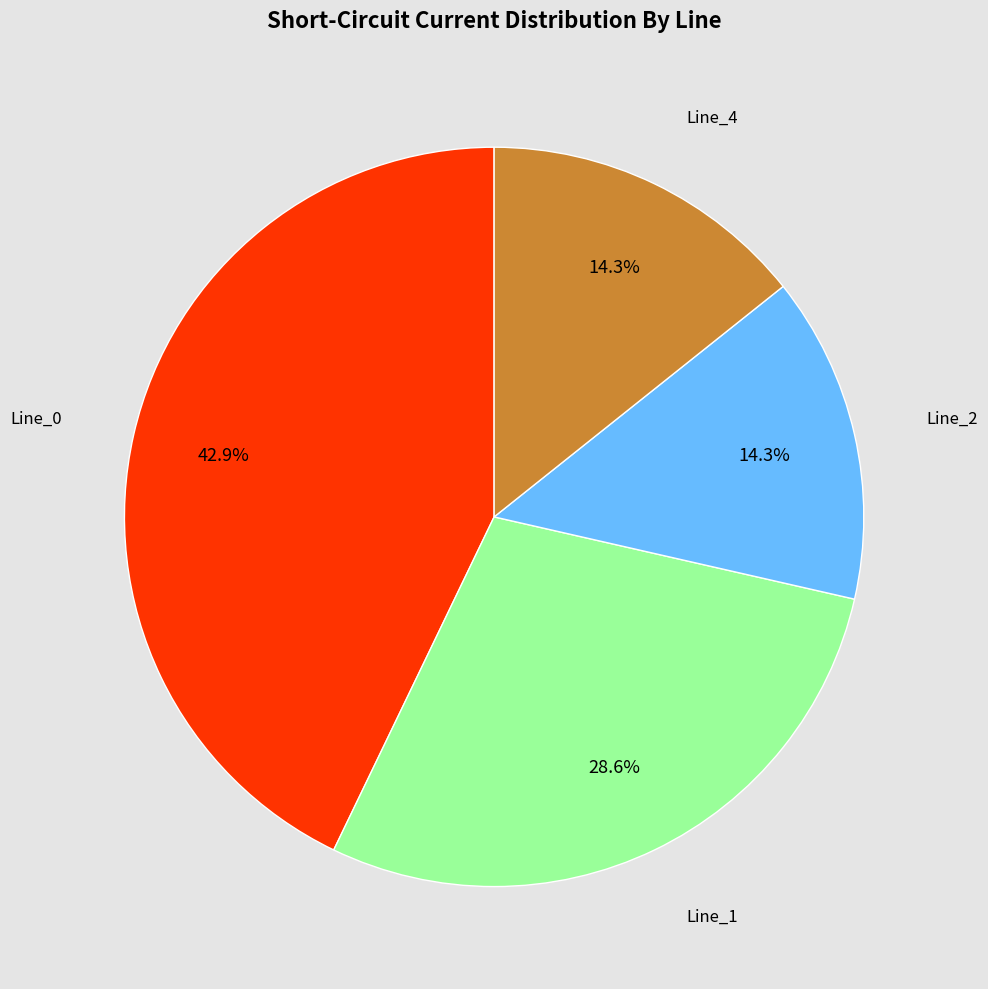

Is there any slice that represents more than half of the pie?

No